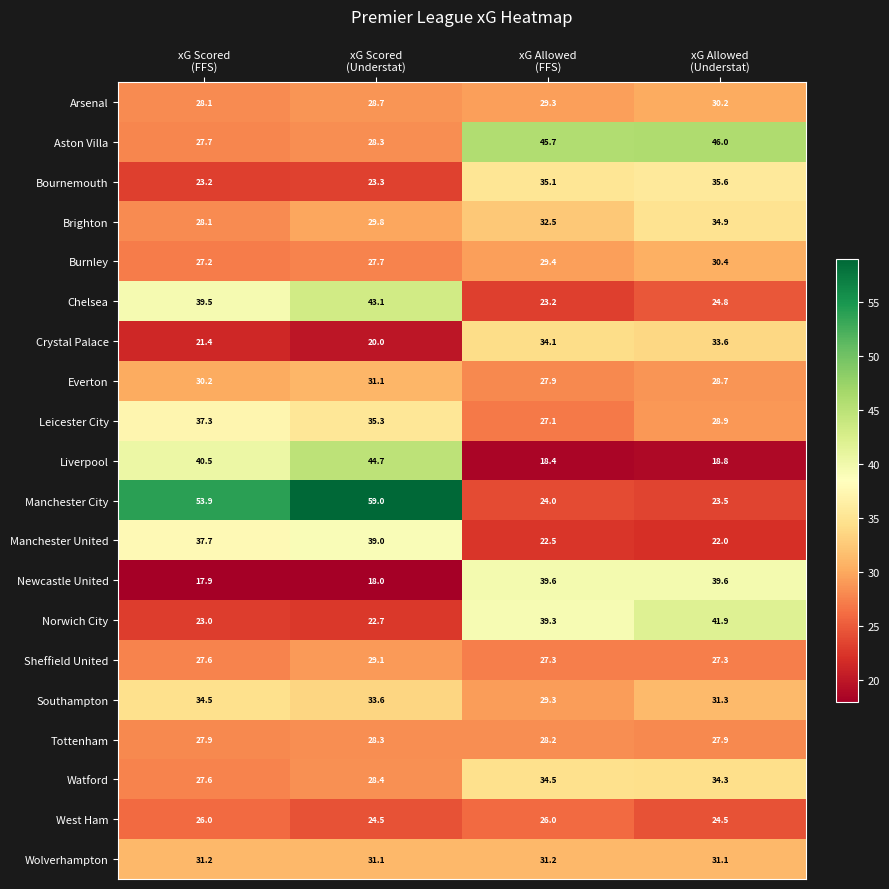

At which category is the sum across all series the highest?

xG Scored
(Understat)